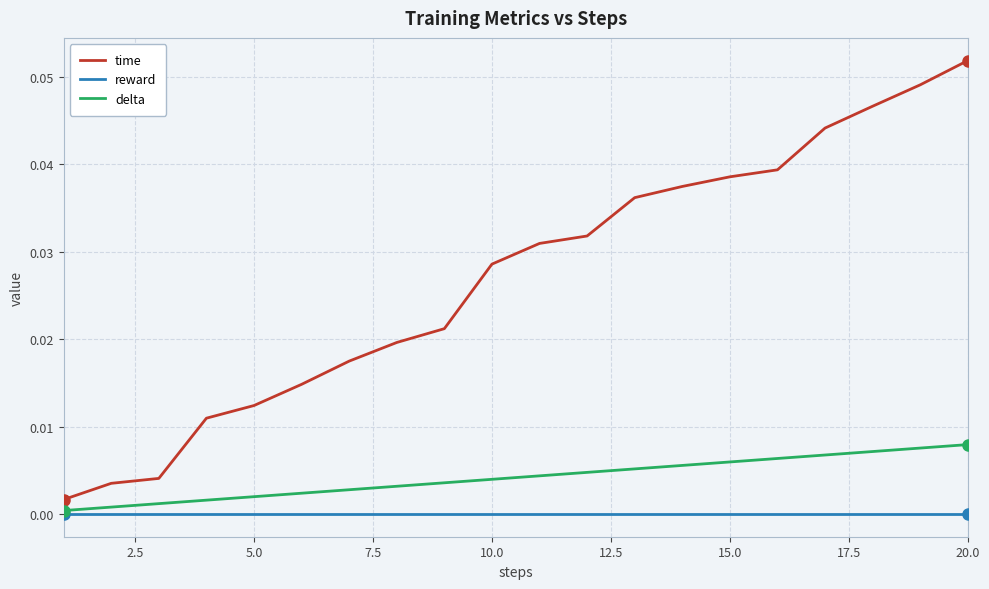

At how many categories does at least one series exceed 0?

20